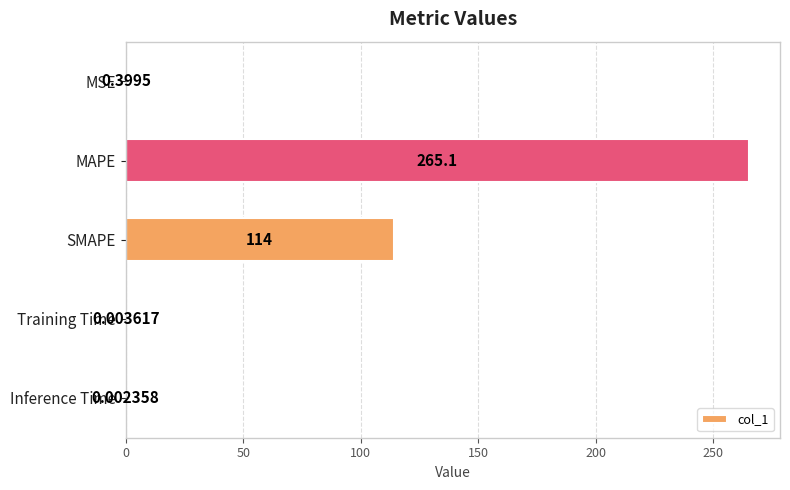

Are the bars grouped side by side (vs. stacked)?

No